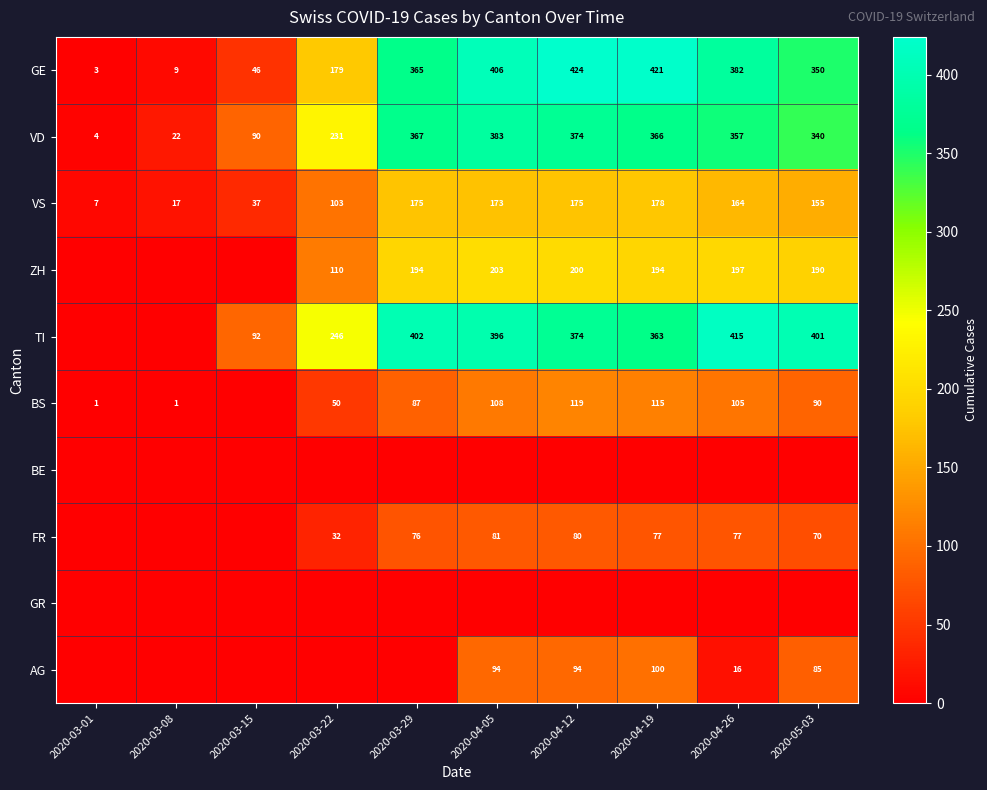

Between 2020-03-29 and 2020-03-08, which is larger?

2020-03-29